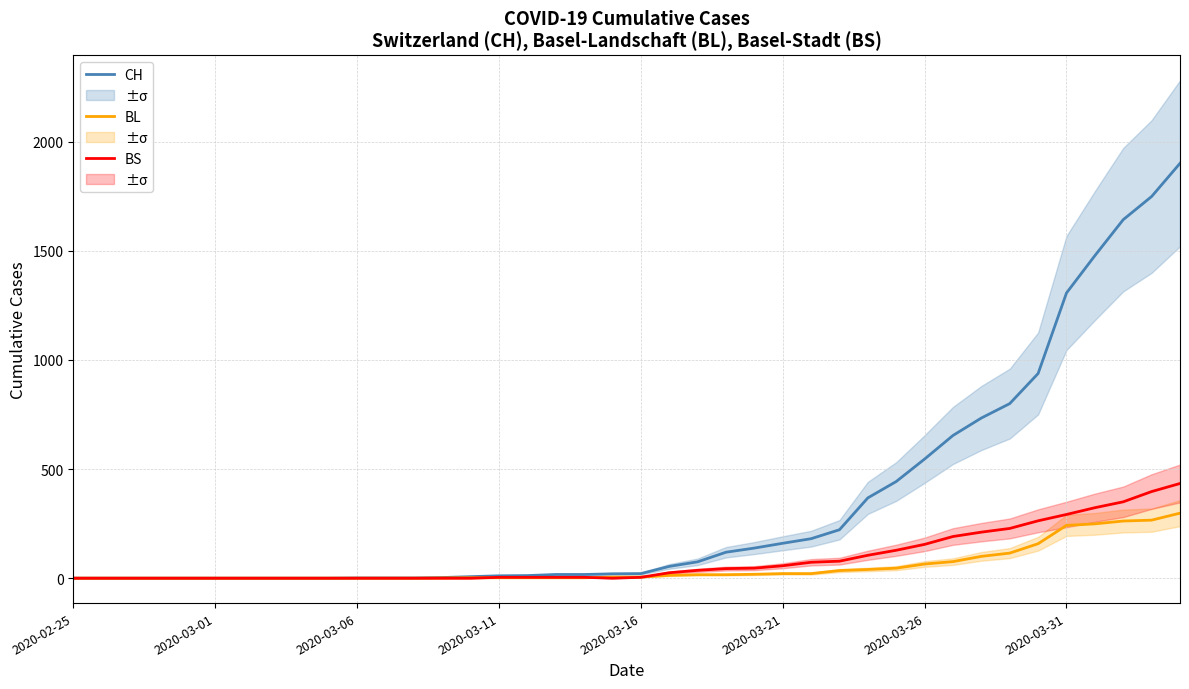

True or false: BL and CH cross at least once.

False